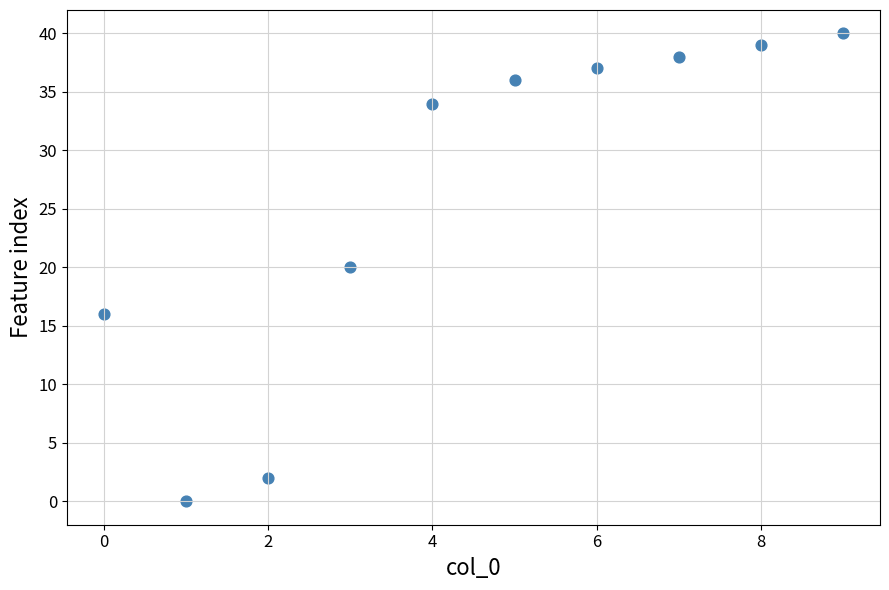

What is the average Y value?

26